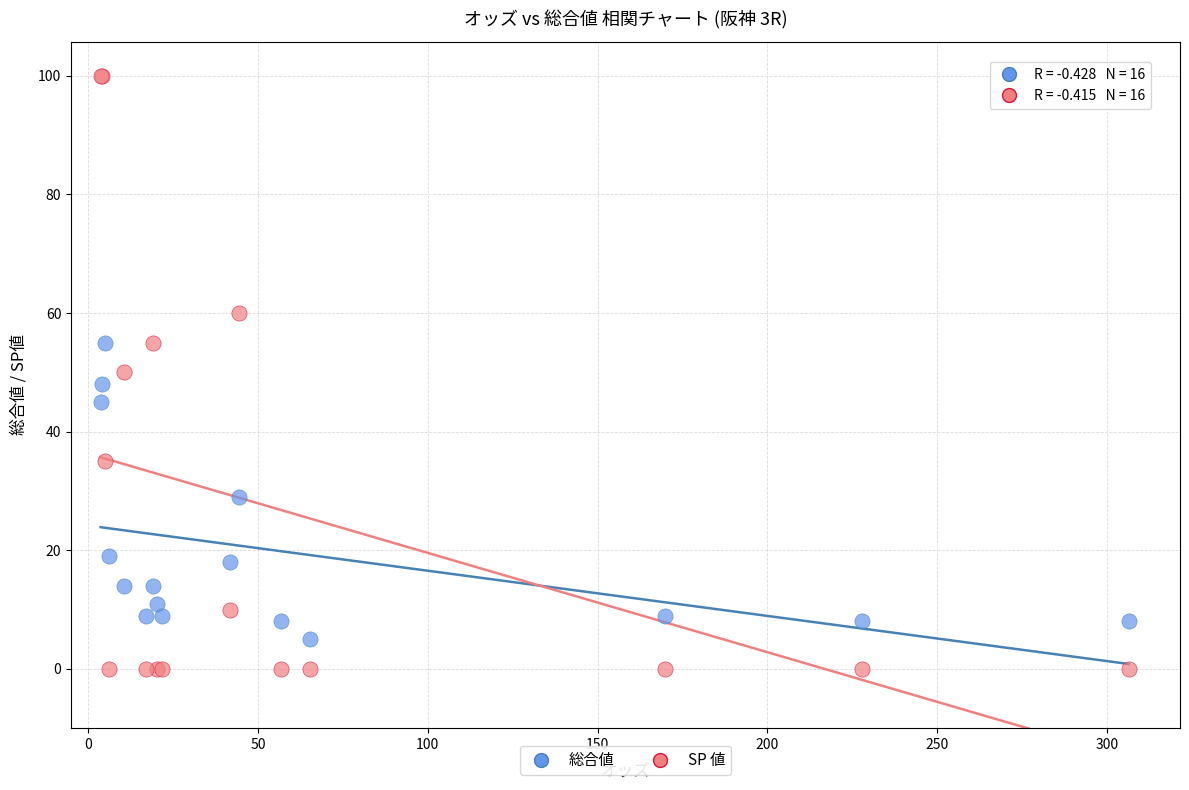

Which series contains the highest Y value?

SP 値